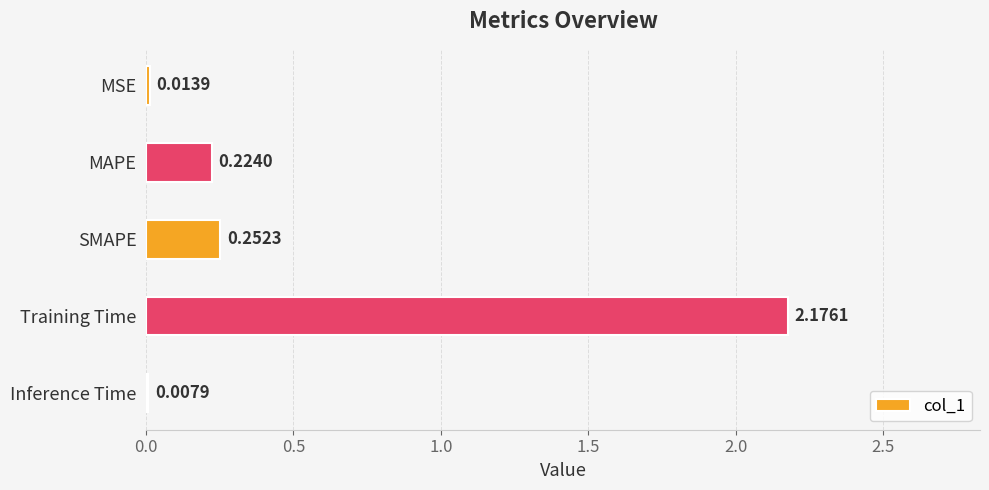

What is the sum of all values?

2.7